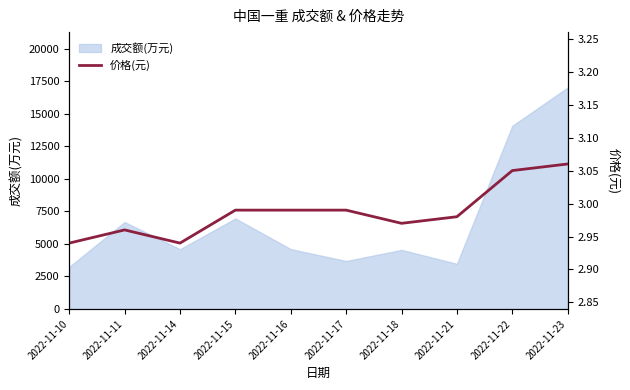

What is the average value?

3.0